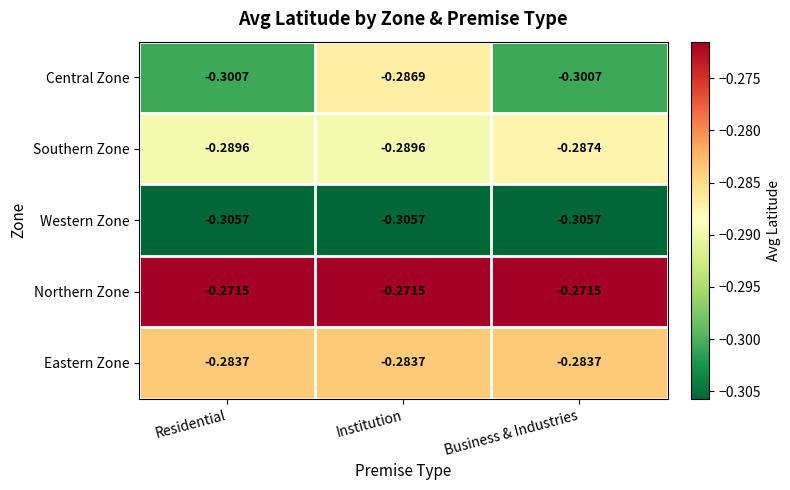

At which category is the sum across all series the highest?

Institution